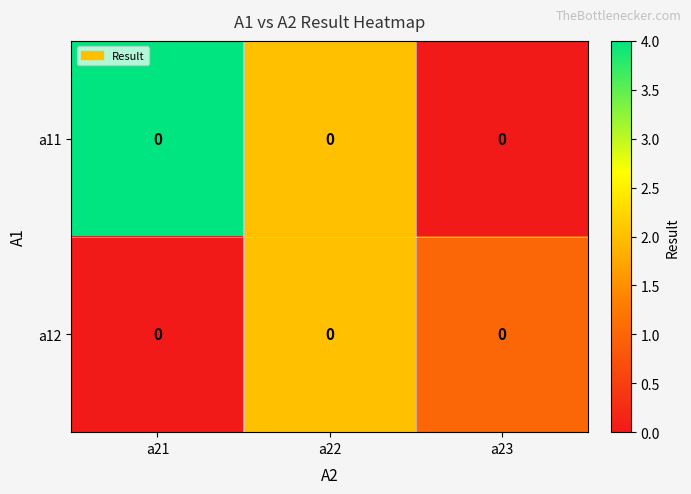

What is the maximum value for a11?

4